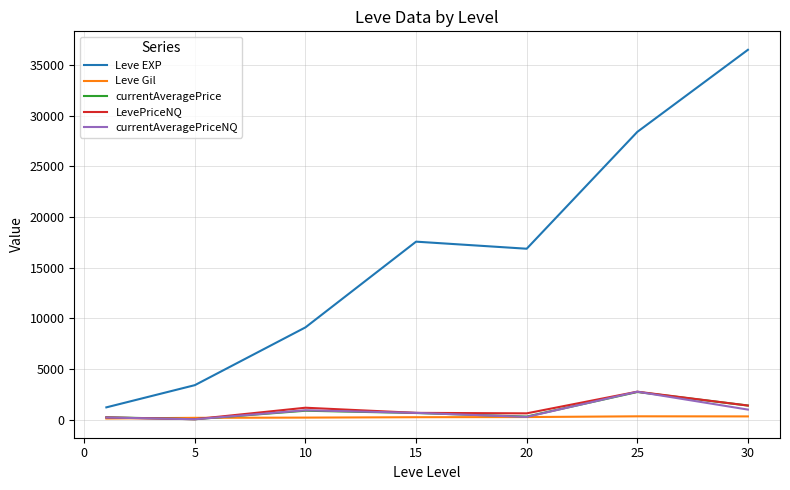

What is the minimum value shown in the chart?

40.4